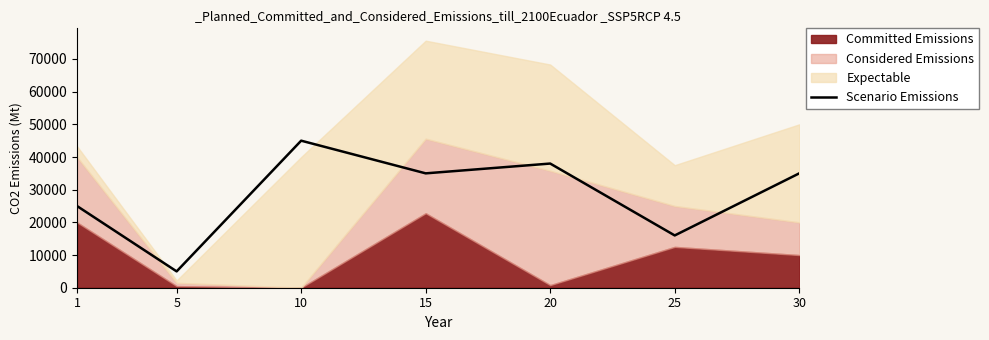

What is the maximum value for Scenario Emissions?

45000